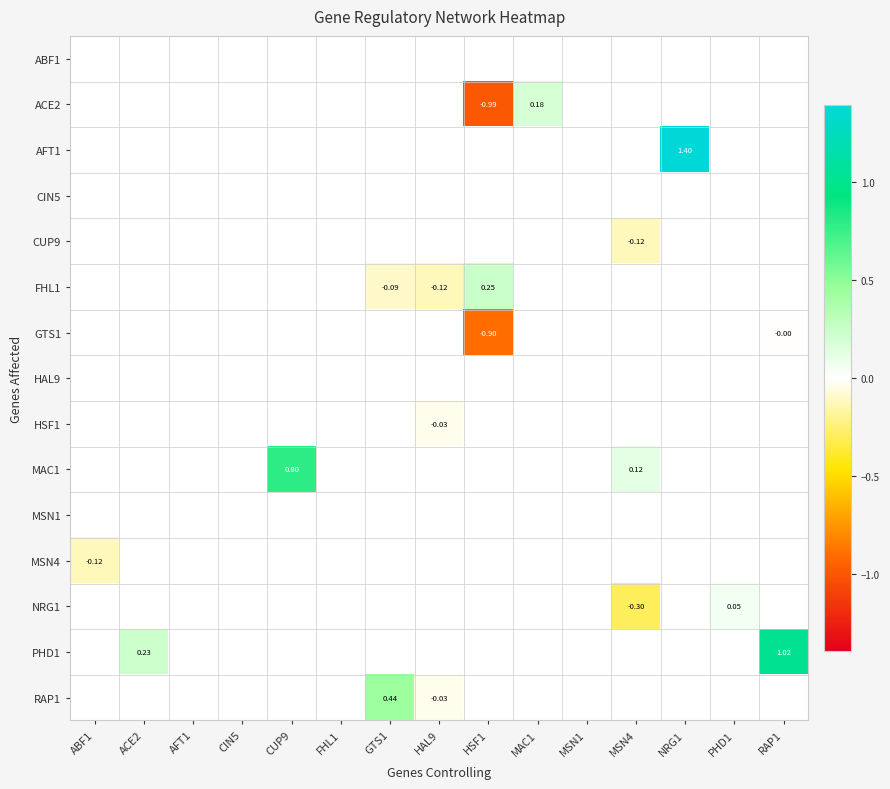

What is the sum of all MAC1 values?

0.9